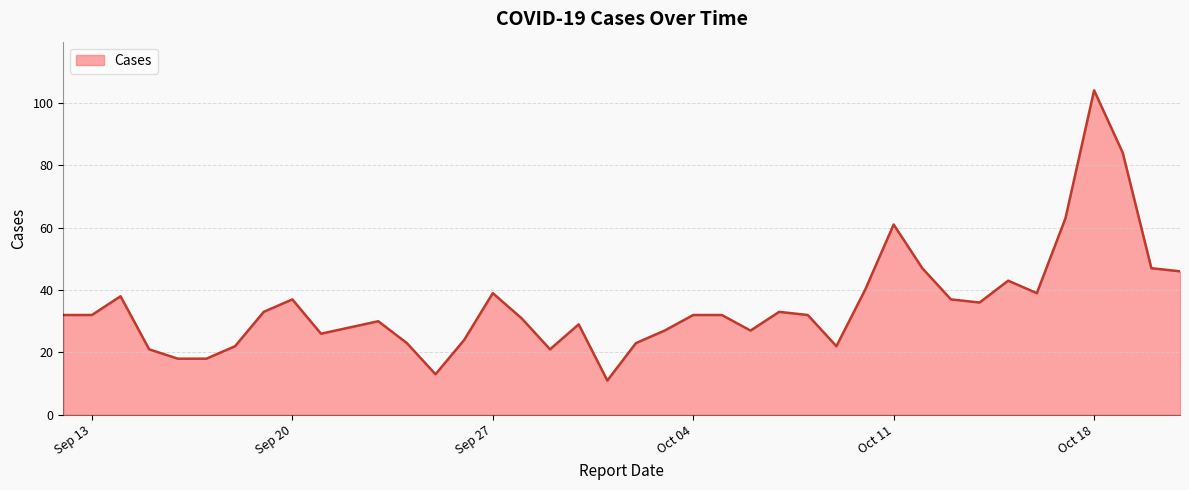

What is the minimum value shown in the chart?

11